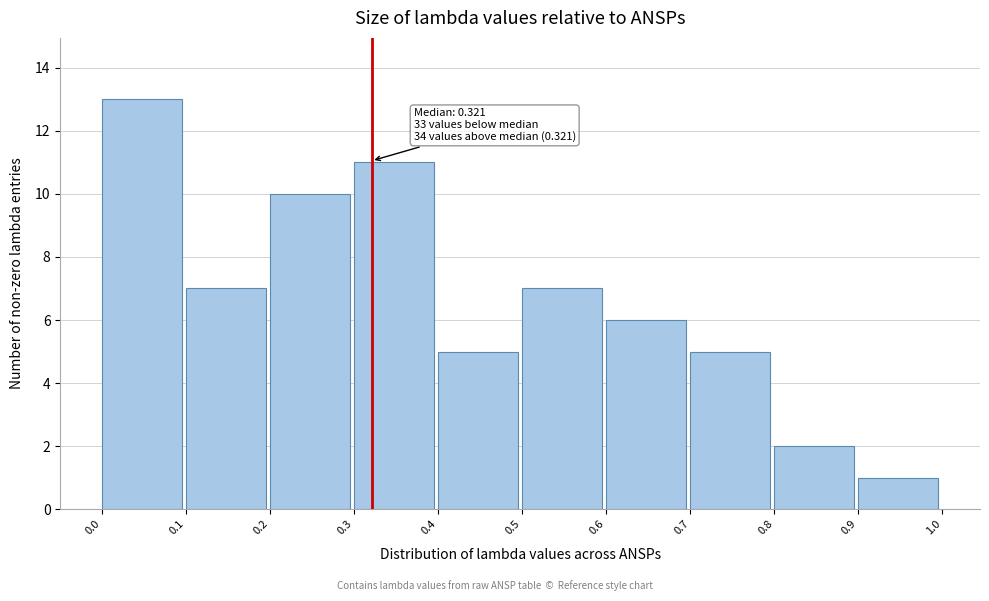

Which range on the x-axis has the tallest bar?

0.0 to 0.1